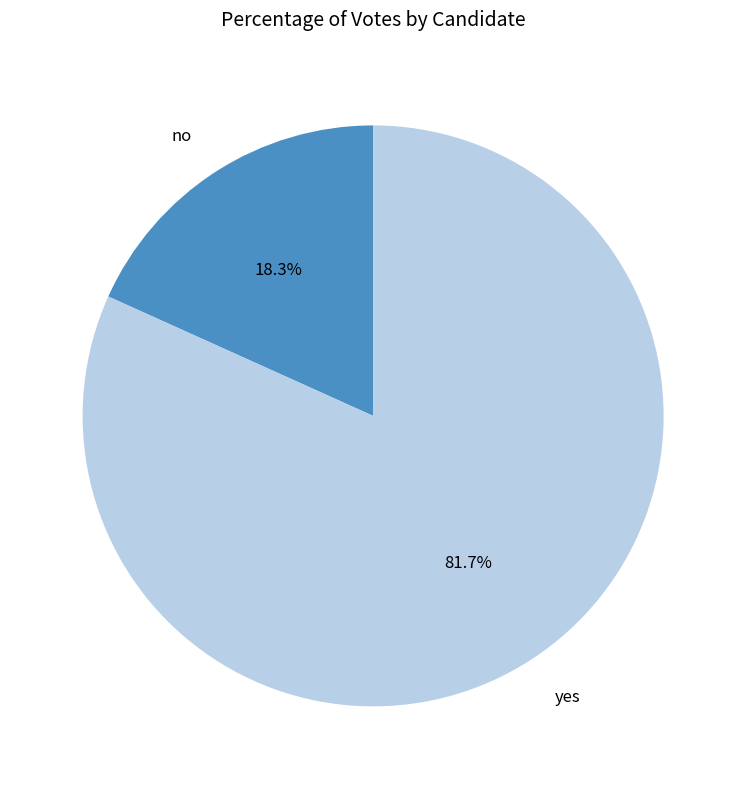

Which category has the biggest portion of the pie?

yes